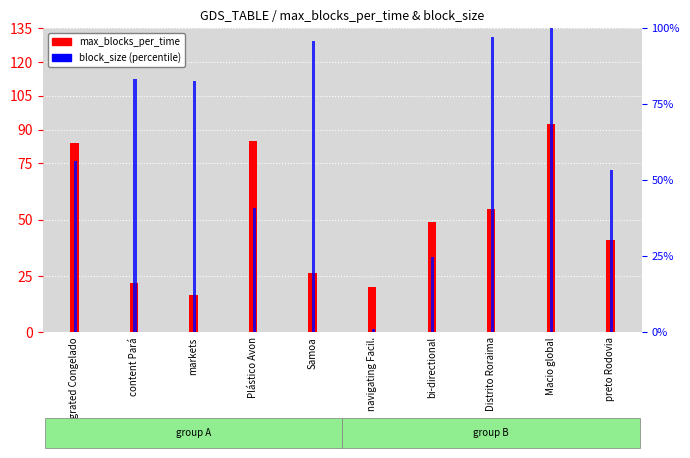

What is the sum of all max_blocks_per_time (×1000) values?

491.5